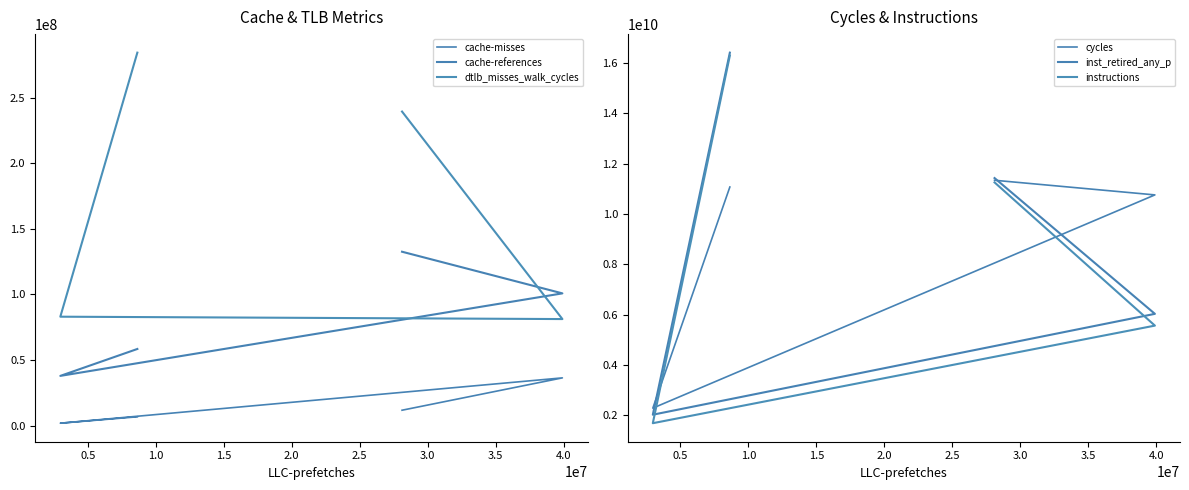

In instructions, how many points are lower than both neighbors (excluding endpoints)?

1